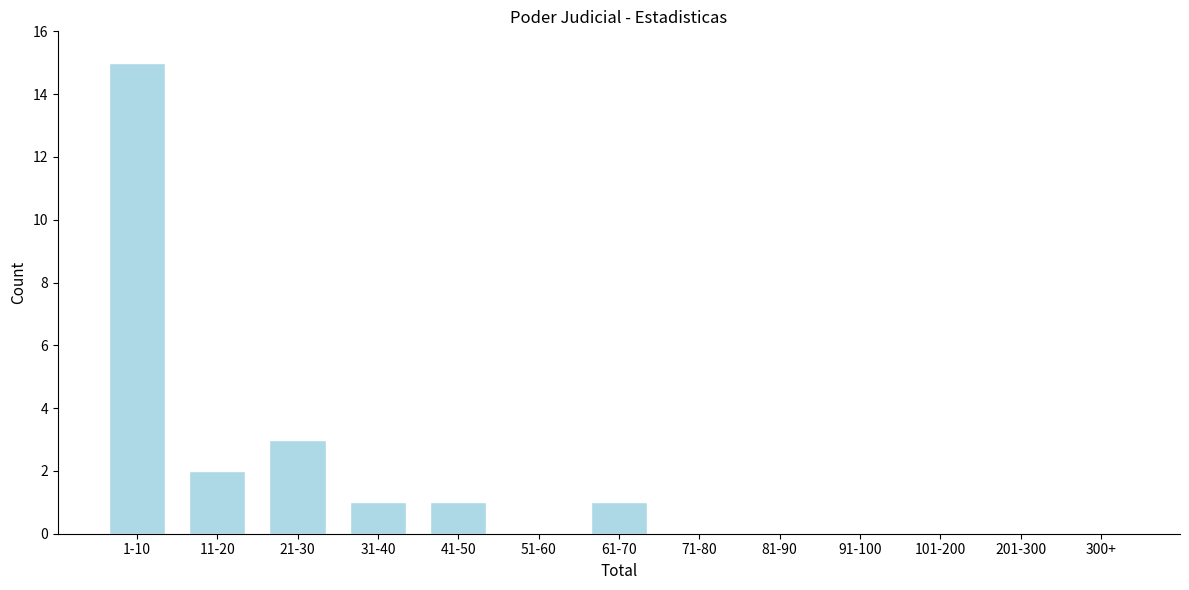

Reading right to left, what are all the values shown in this chart?

300+=0	201-300=0	101-200=0	91-100=0	81-90=0	71-80=0	61-70=1	51-60=0	41-50=1	31-40=1	21-30=3	11-20=2	1-10=15